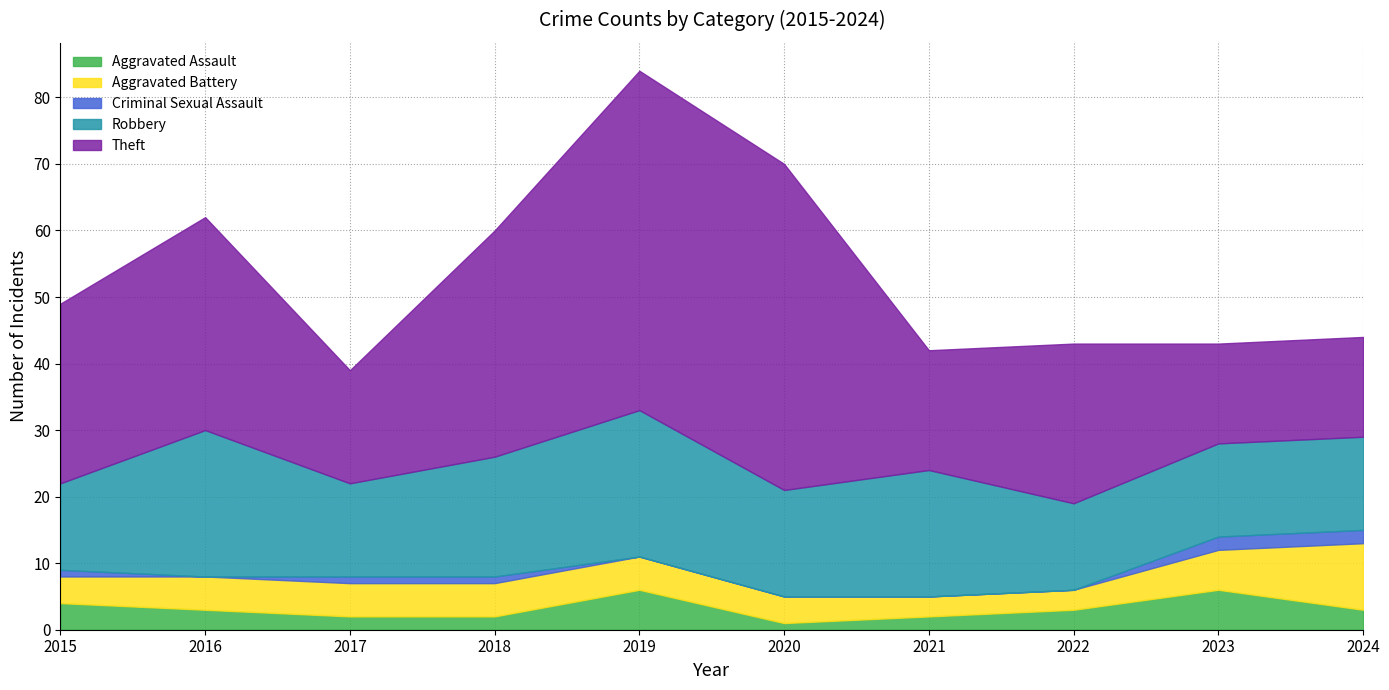

Is the value of Criminal Sexual Assault at 2017 greater than the value of Aggravated Assault at 2023?

No